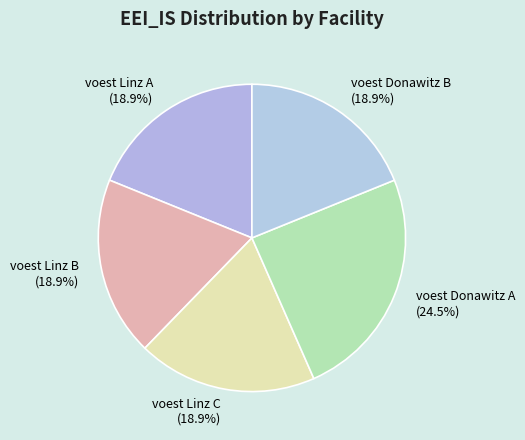

Which category has the biggest portion of the pie?

voest Donawitz A